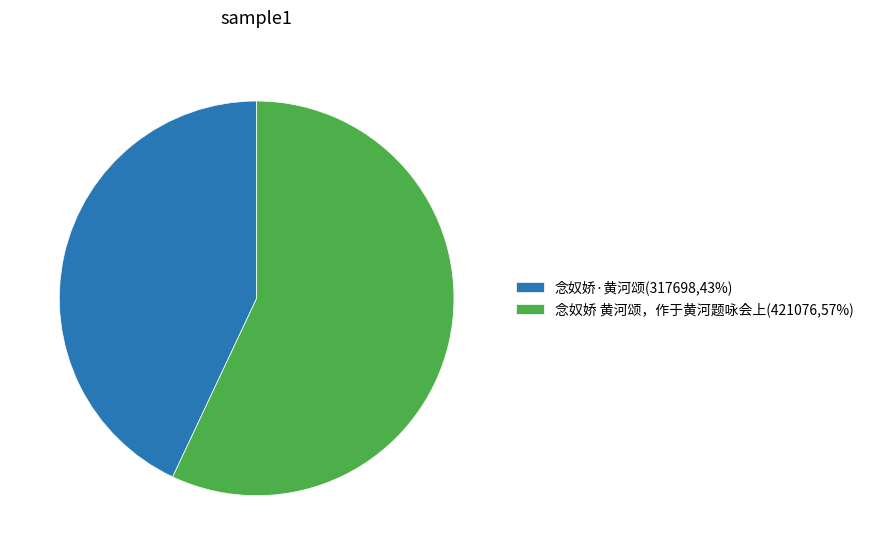

Rank the categories by value from lowest to highest.

念奴娇·黄河颂, 念奴娇 黄河颂，作于黄河题咏会上